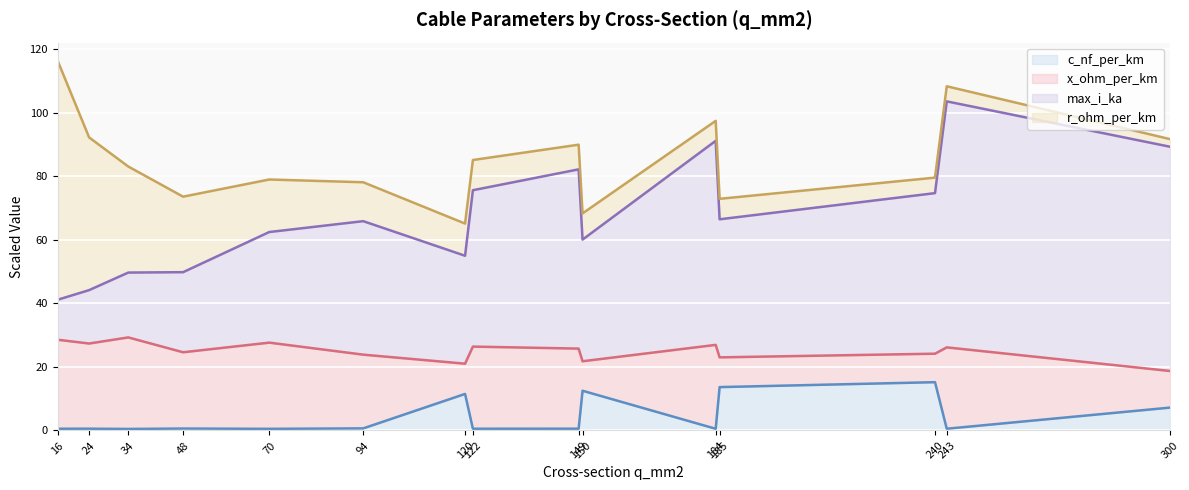

How many lines are shown in the chart?

4